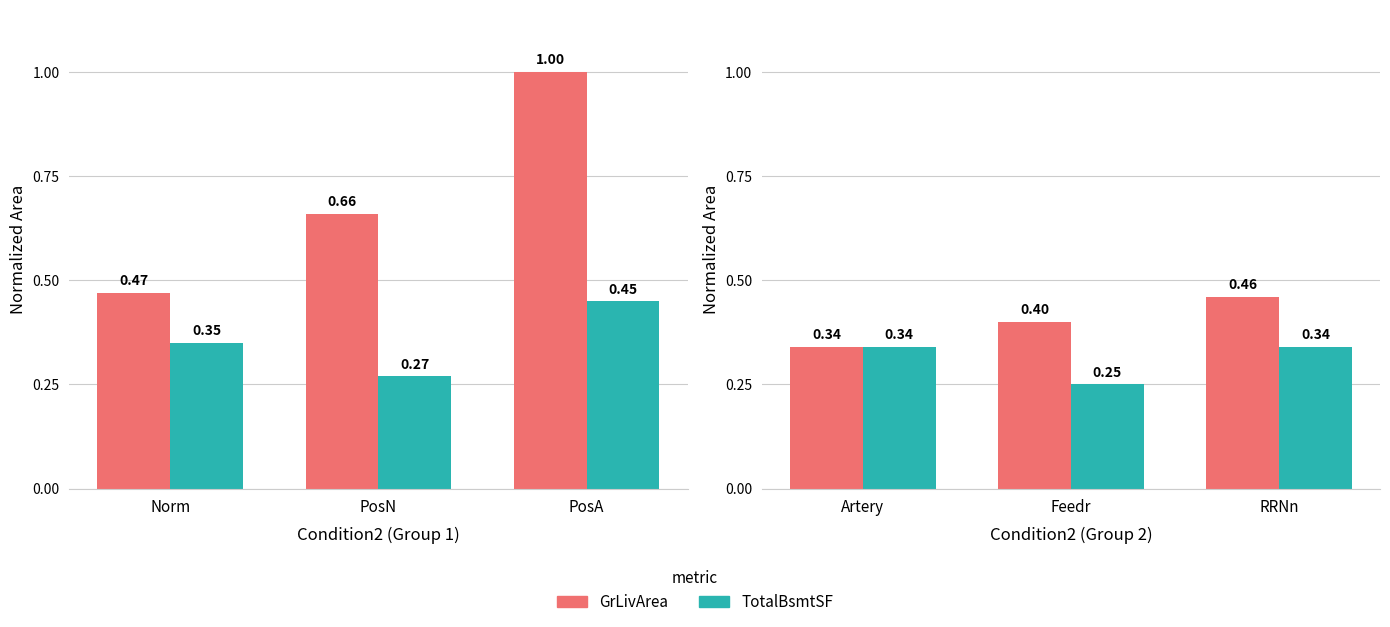

What is the smallest value displayed?

0.2